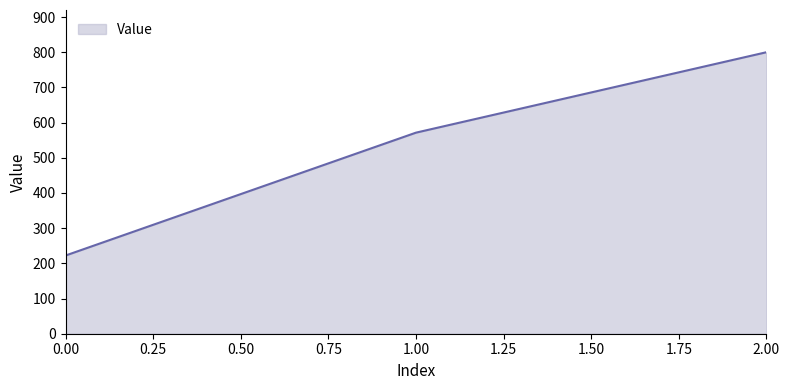

What is the ratio of the value at 0.00 to the value at 2.00?

0.3